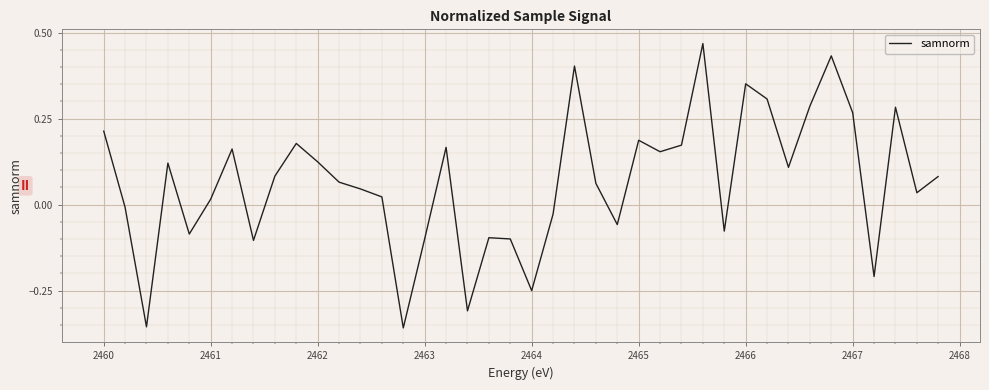

At which label does the data first exceed 0?

2460